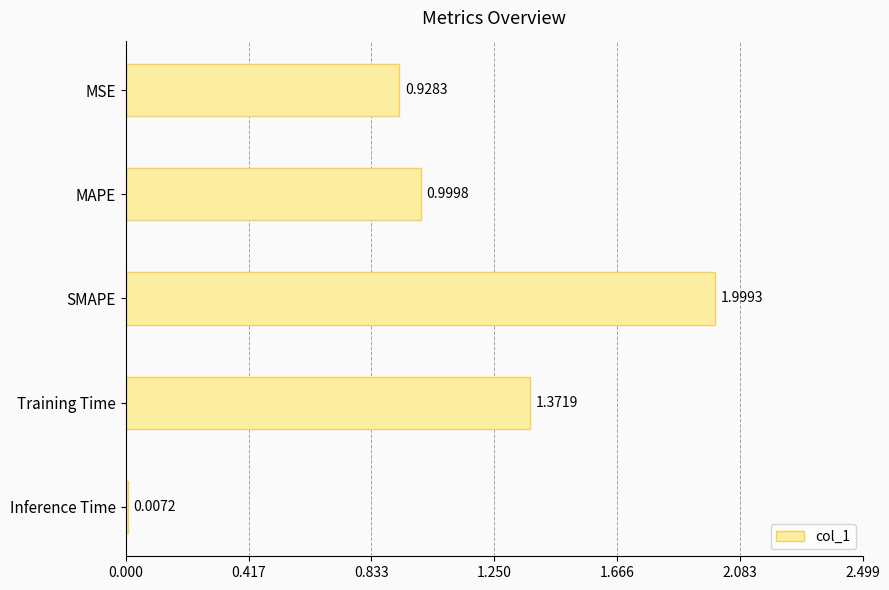

What is the change in value from Training Time to Inference Time?

-1.4